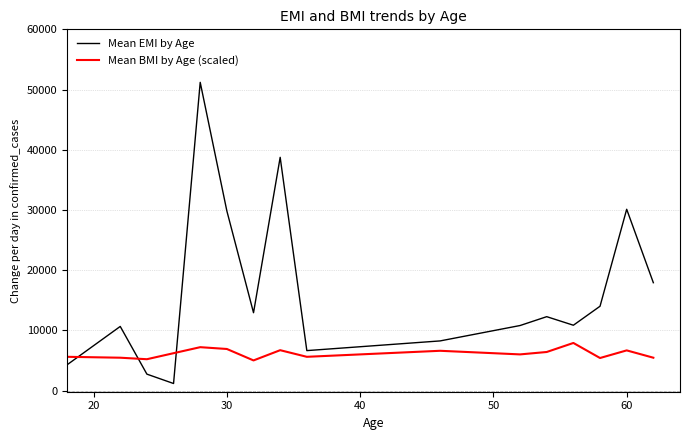

List the series in order of their peak value, highest first.

Mean EMI by Age, Mean BMI by Age (scaled)